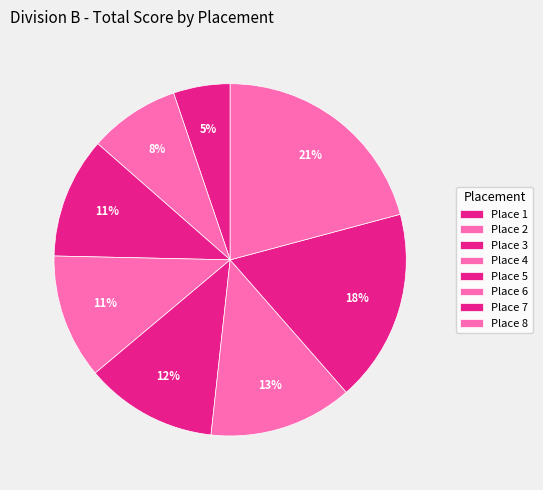

To the nearest percent, what is the difference between the largest and smallest slice percentages?

16%